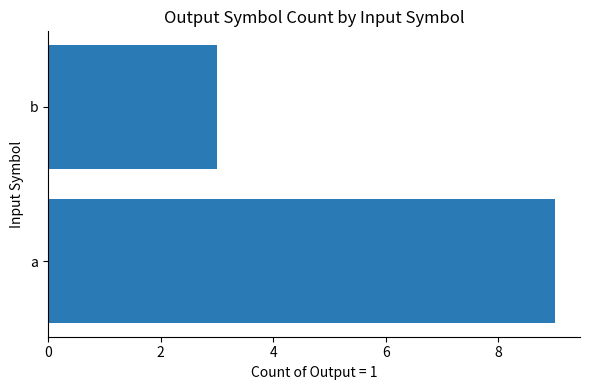

What is the minimum value shown in the chart?

3